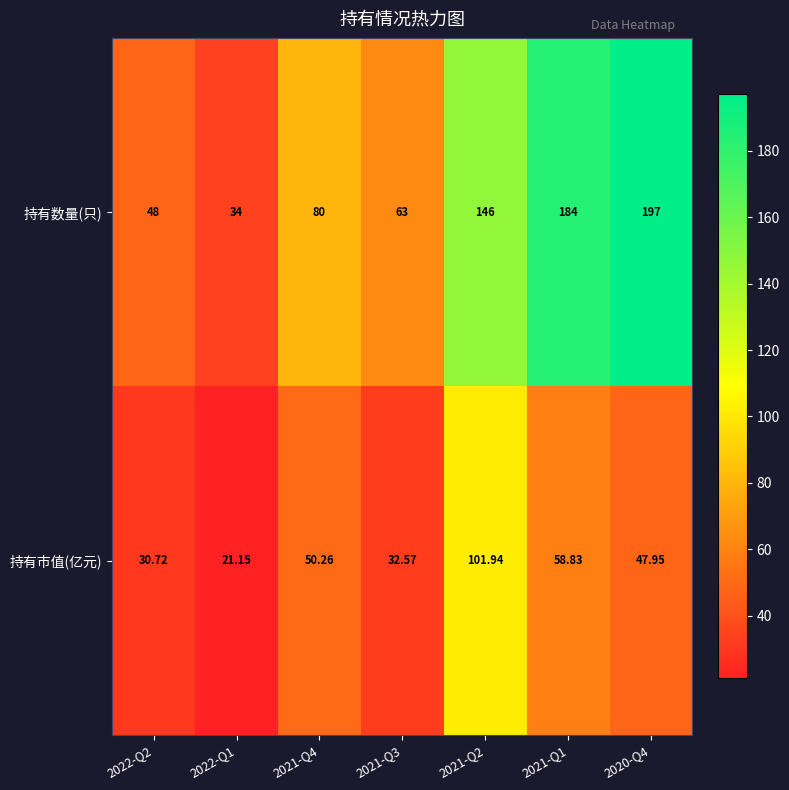

Rank the series by their maximum value, from highest to lowest.

持有数量(只), 持有市值(亿元)